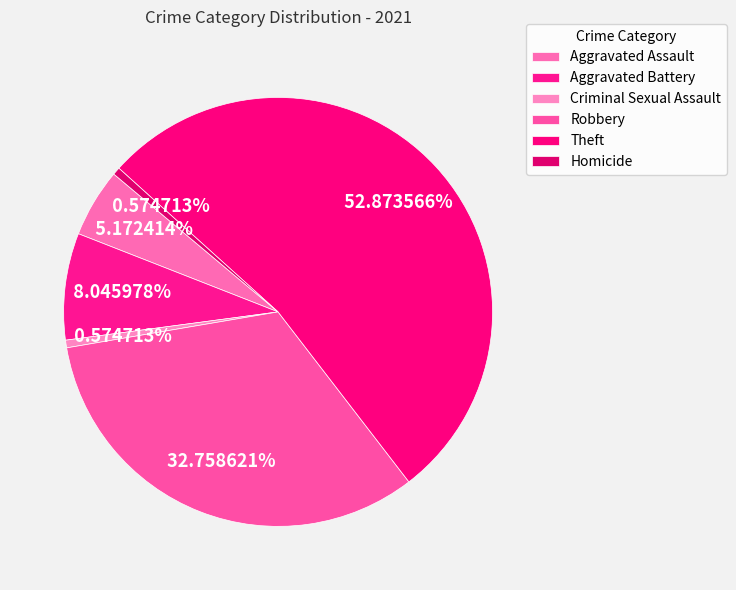

Count the number of slices in the pie.

6